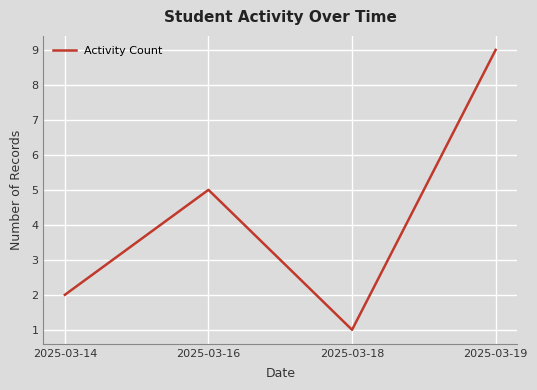

What is the change in value from 2025-03-16 to 2025-03-18?

-4